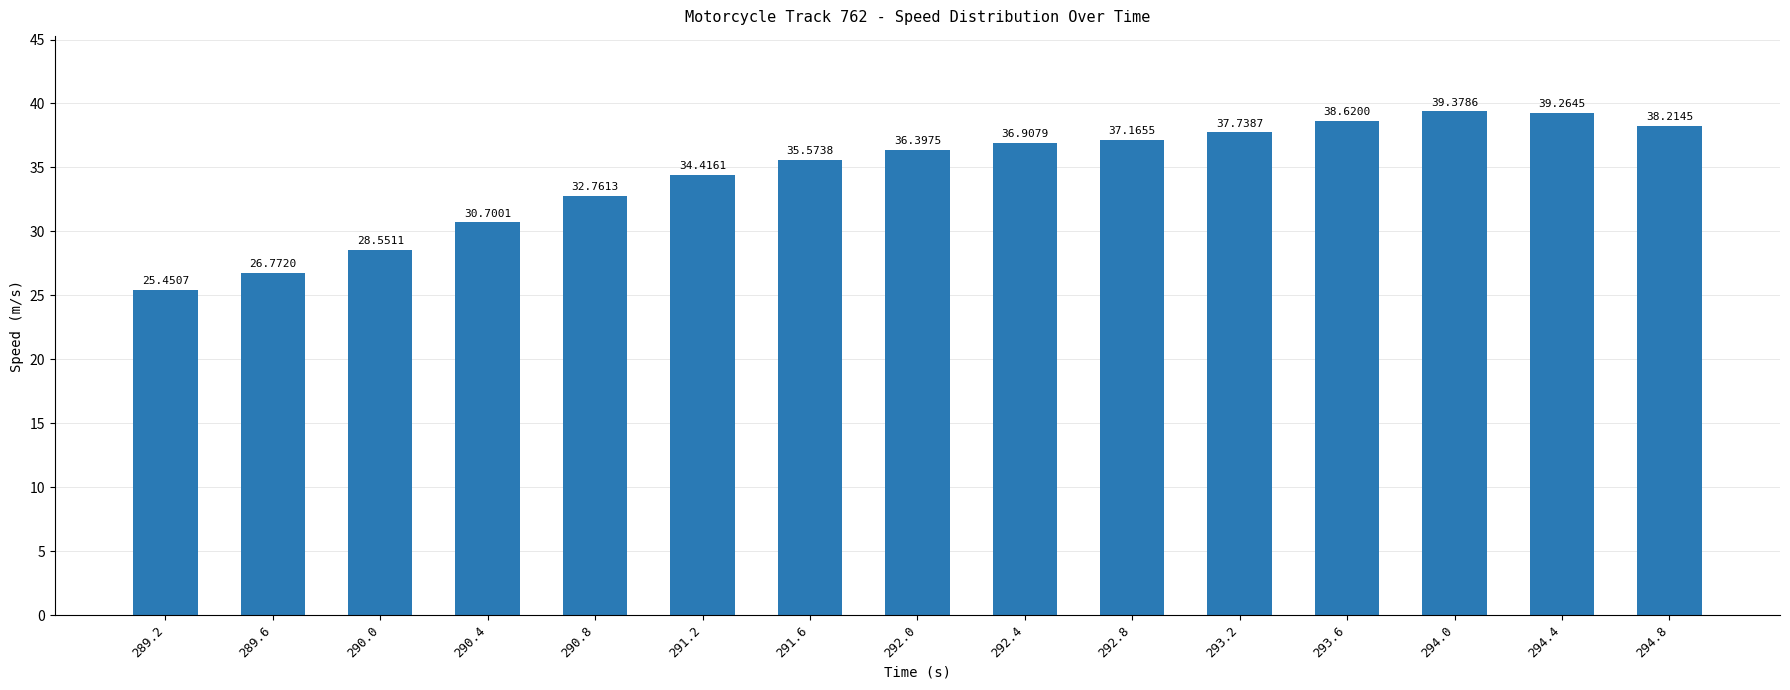

List the labels in order of value, smallest first.

289.2, 289.6, 290.0, 290.4, 290.8, 291.2, 291.6, 292.0, 292.4, 292.8, 293.2, 294.8, 293.6, 294.4, 294.0